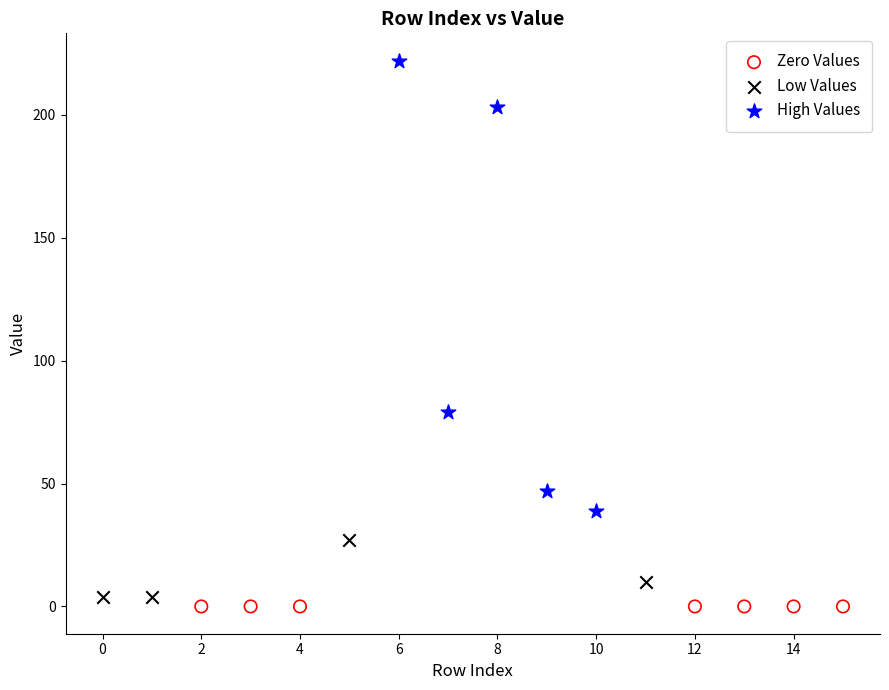

Which series contains the highest Y value?

High Values